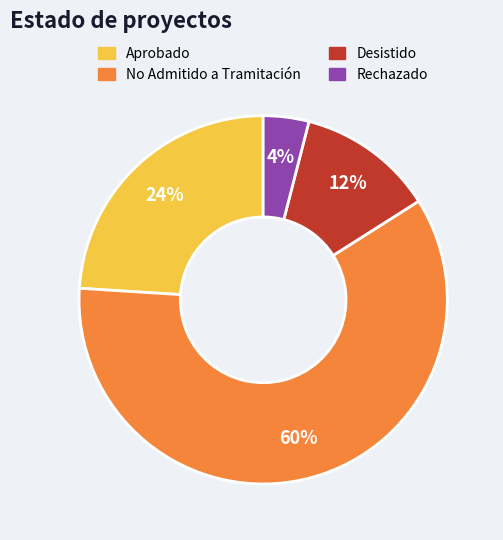

Between No Admitido a Tramitación and Aprobado, which is larger?

No Admitido a Tramitación